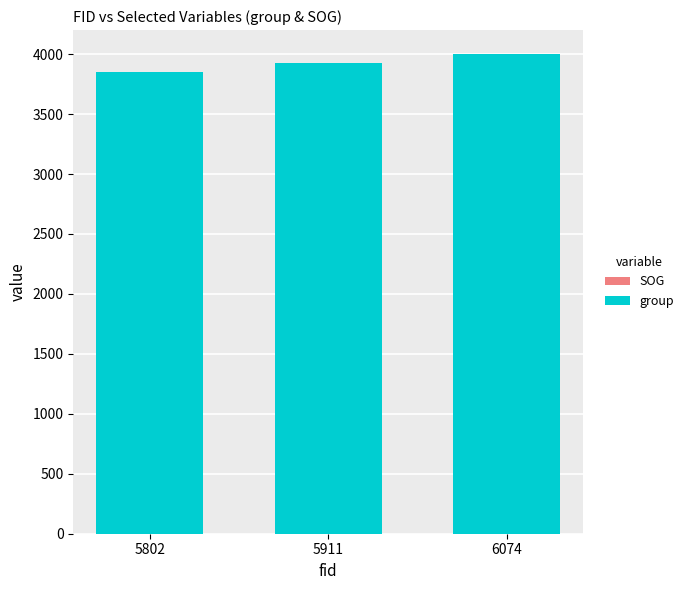

Count the number of data series in this chart.

2